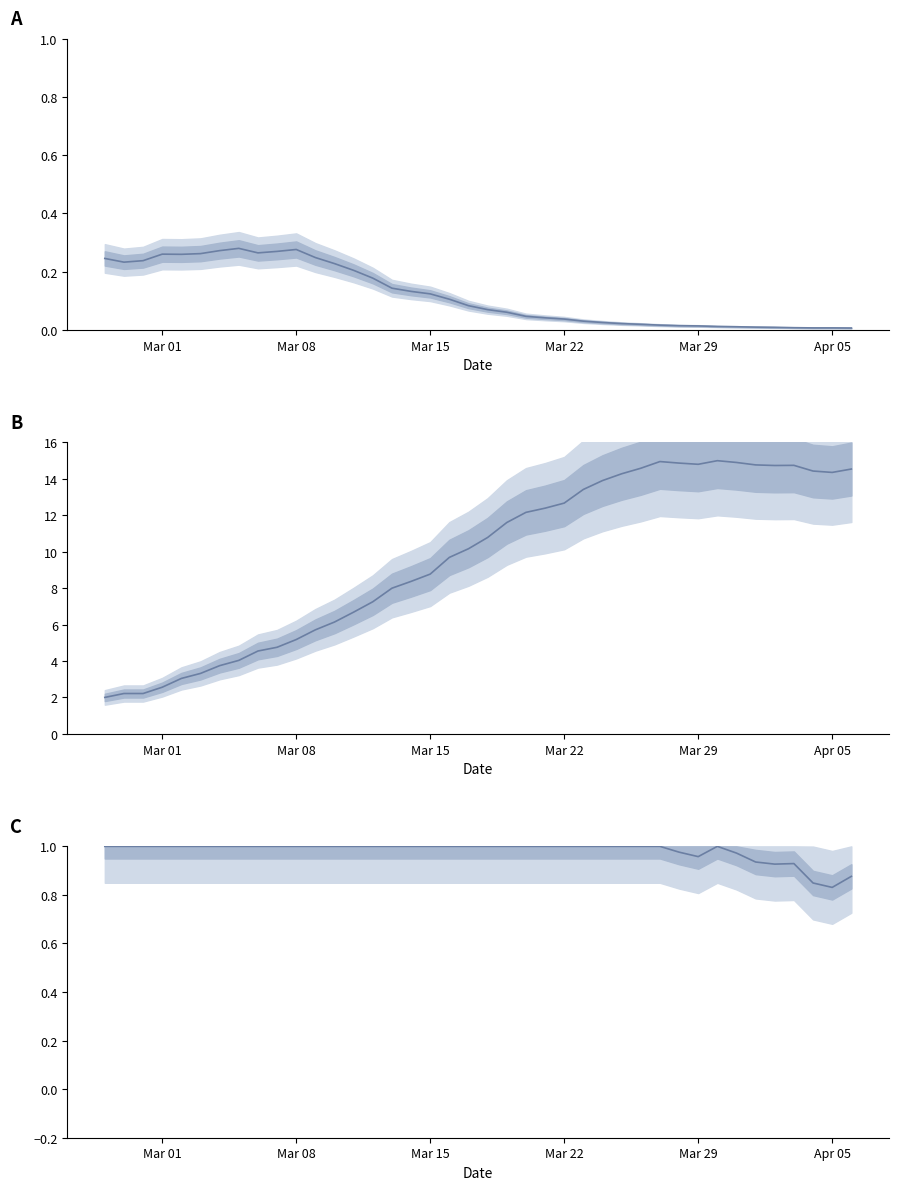

What value does the data have at Mar 01?

1.0